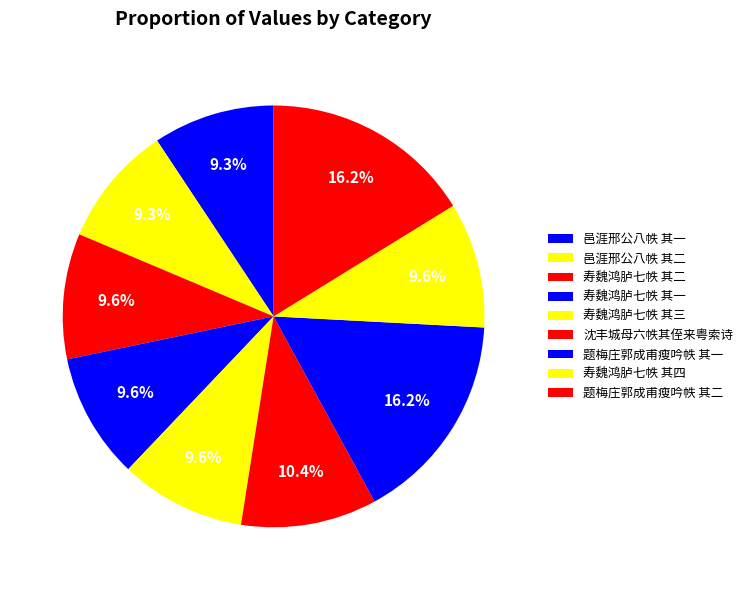

Does 沈丰城母六帙其侄来粤索诗 account for over 50% of the chart?

No